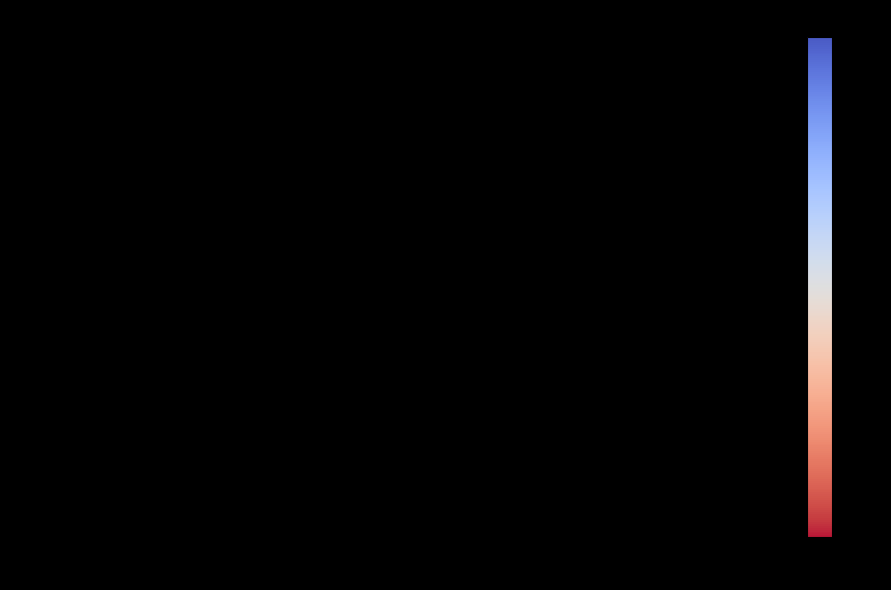

What is the range of X values (max minus min)?

1.1